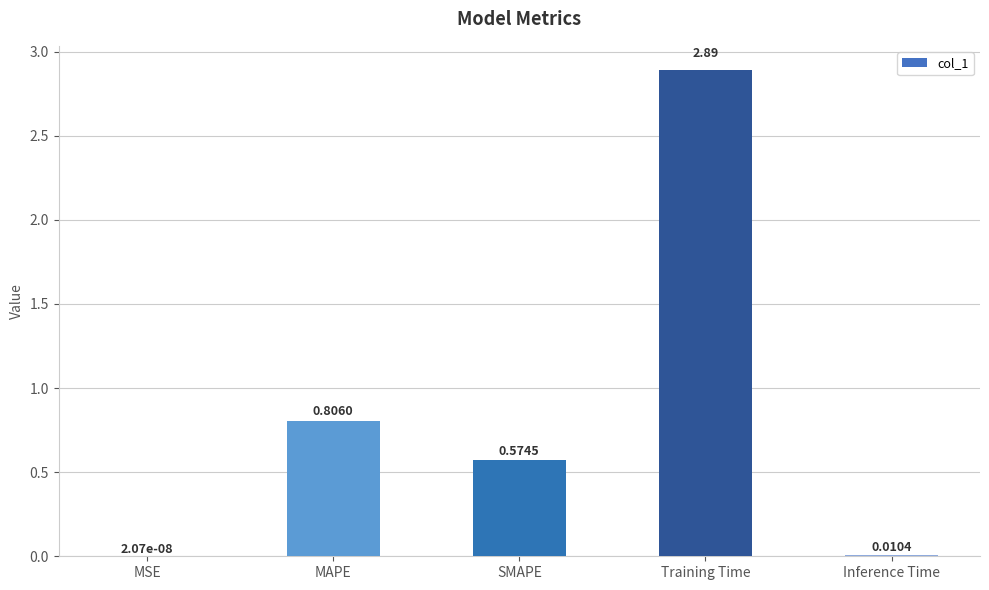

What is the change in value from SMAPE to Inference Time?

-0.6